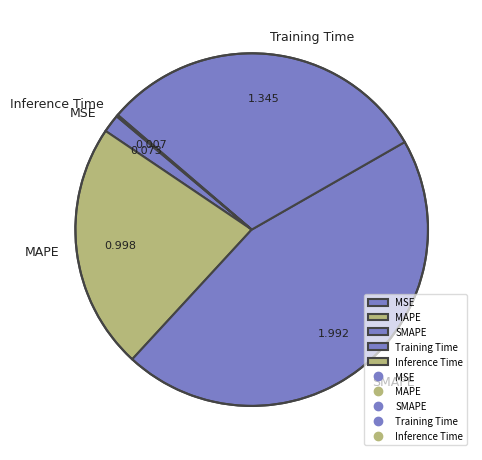

Is the sum of SMAPE and Training Time greater than half?

Yes